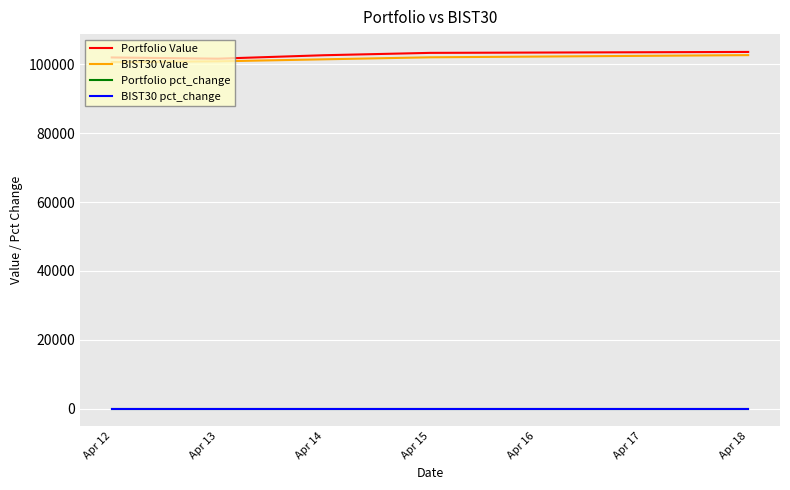

What is the maximum value shown in the chart?

103626.5